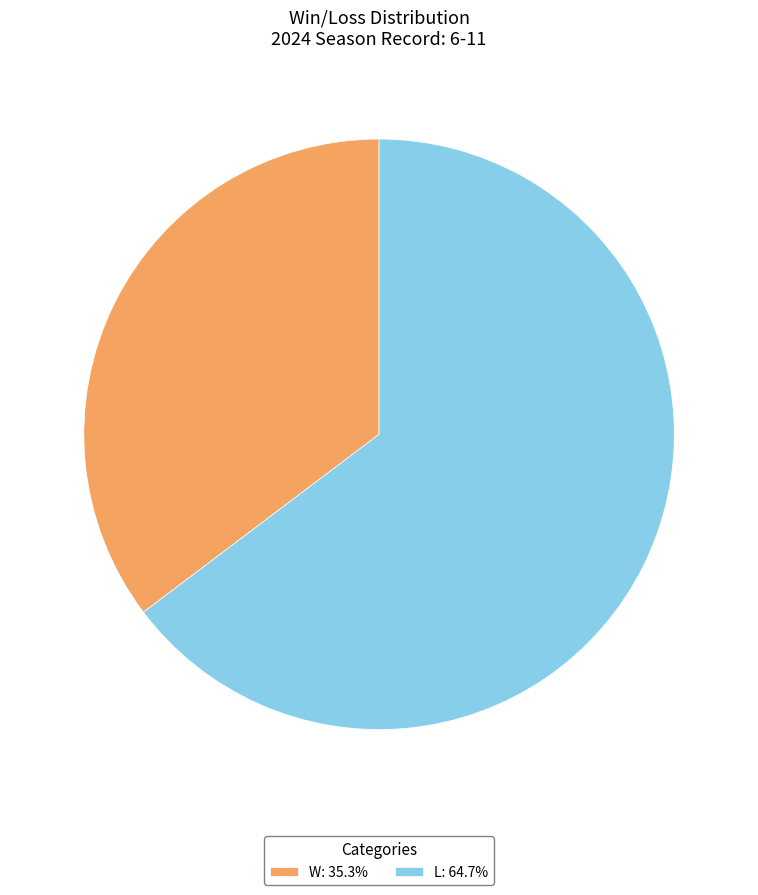

Between W and L, which is larger?

L